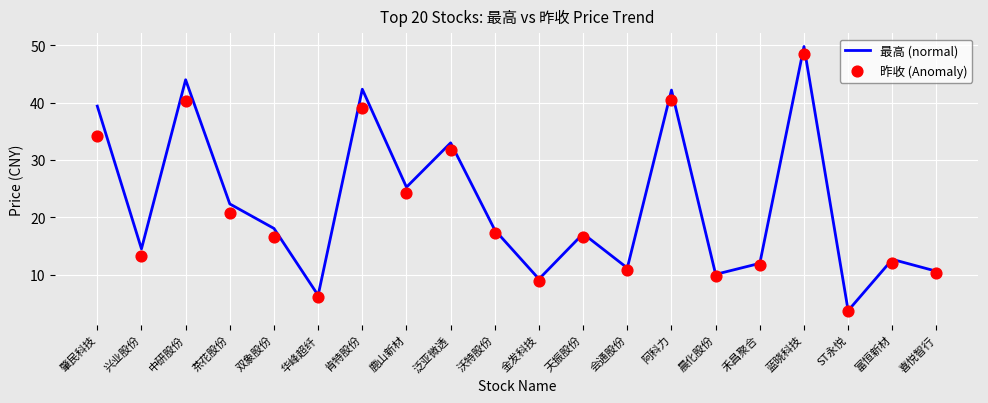

Which series has the widest spread of Y values?

最高 (normal)